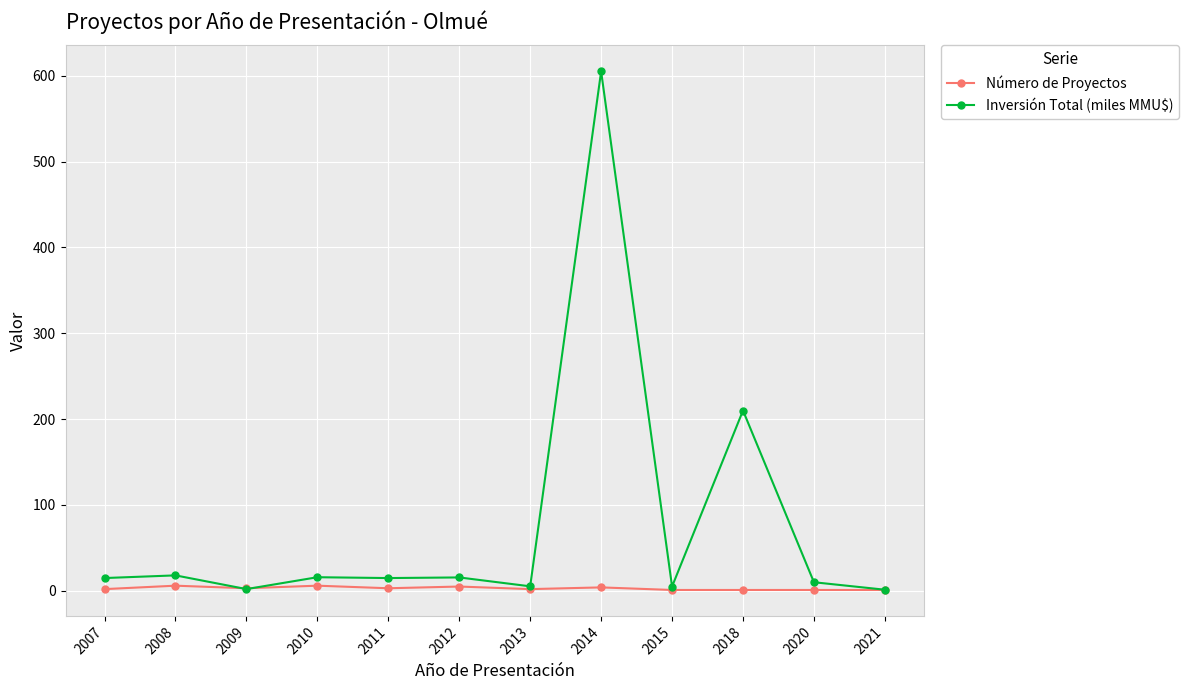

What is the difference between the second highest and minimum values in the Inversión Total (miles MMU$) series?

208.7